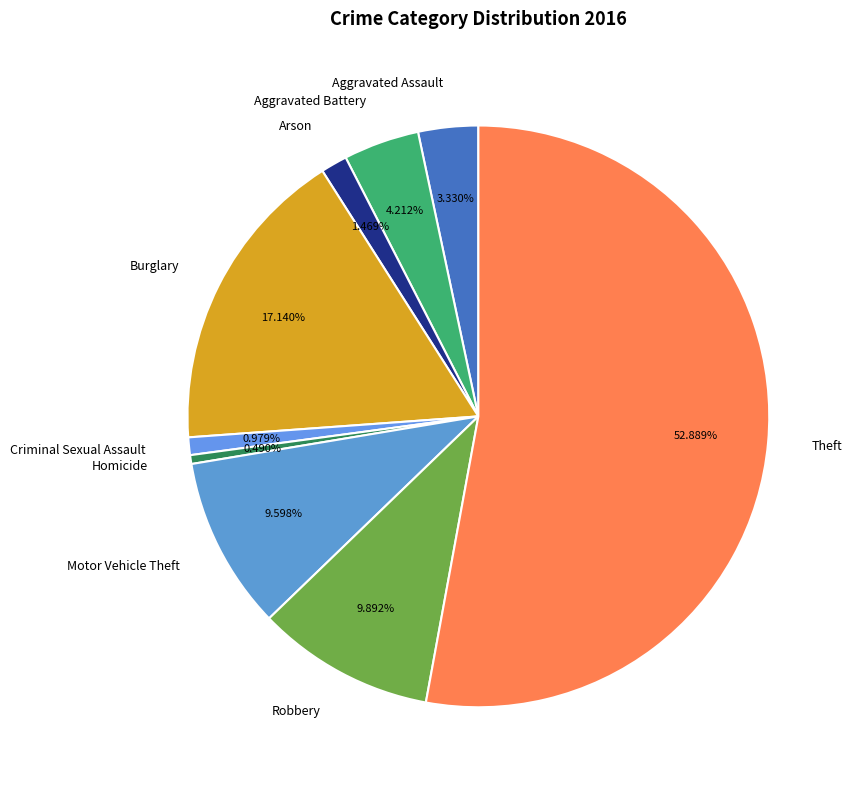

To the nearest percent, what is the combined percentage of Aggravated Assault and Criminal Sexual Assault?

4%